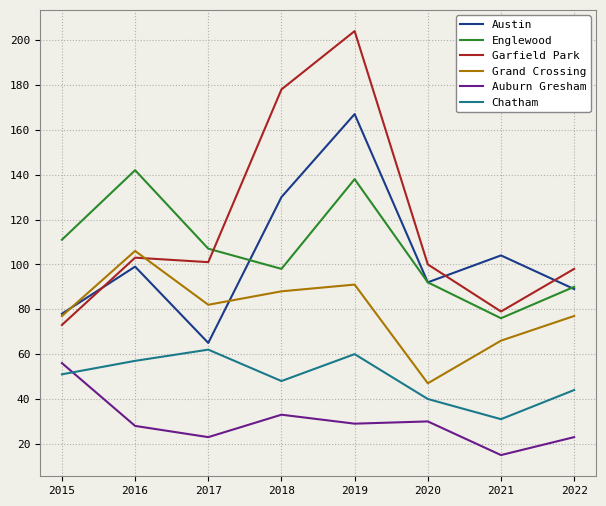

What is the approximate value of Englewood at 2020, to the nearest 10?

90